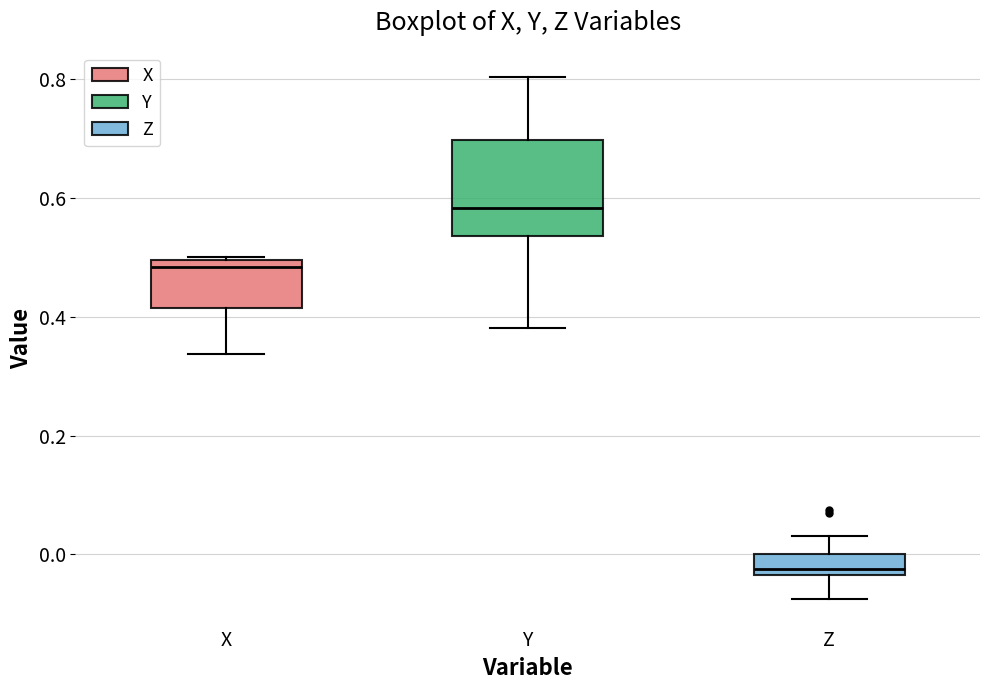

Where does the lower whisker of the box for Z end on the y-axis? The values are not printed on the chart, so give them approximately, as read against the axis.

-0.08